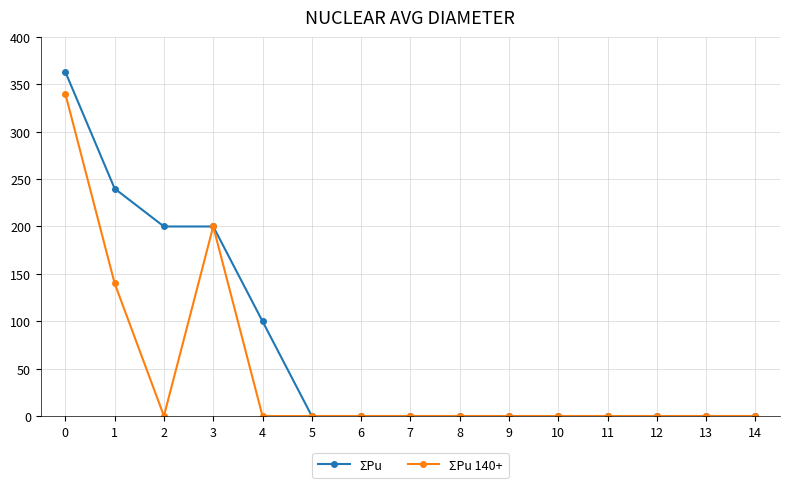

Count the number of categories in the chart.

15